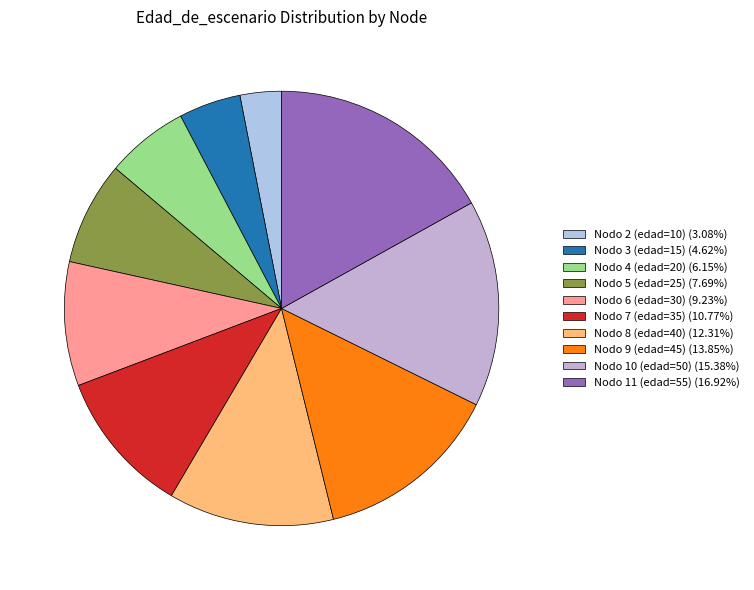

Is there a majority slice in this chart?

No